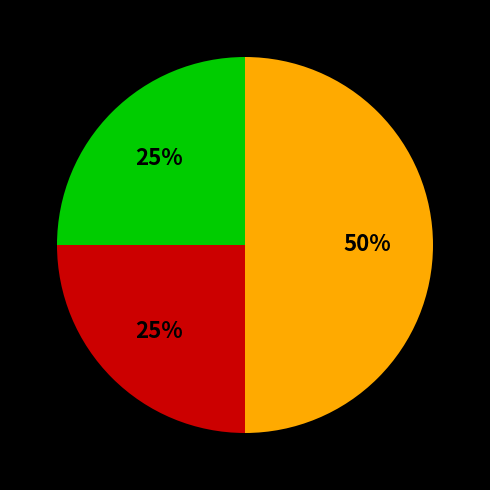

To the nearest percent, what is the average slice percentage?

33%